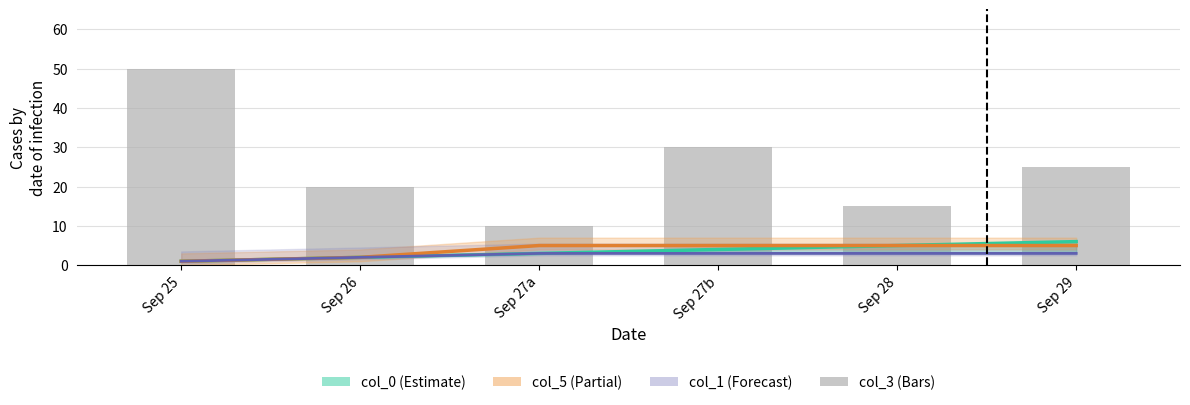

Rank the categories by value from lowest to highest.

Sep 27a, Sep 28, Sep 26, Sep 29, Sep 27b, Sep 25